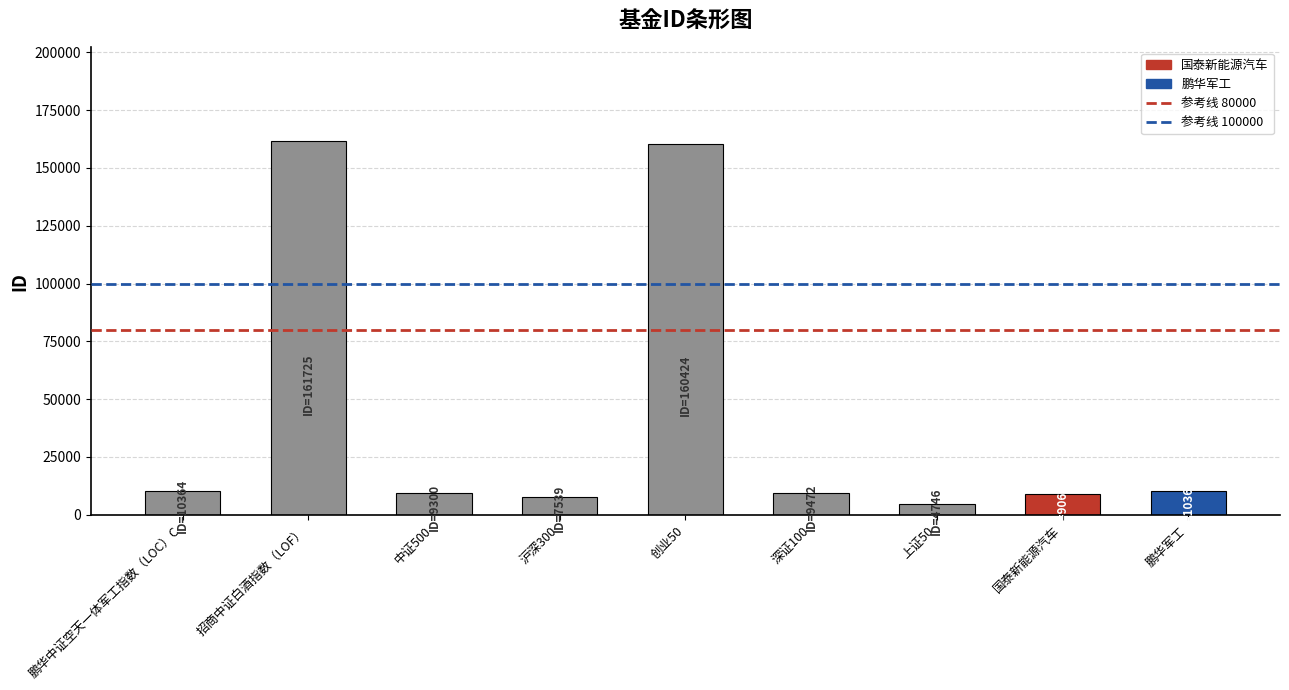

What position from the left is 深证100?

6